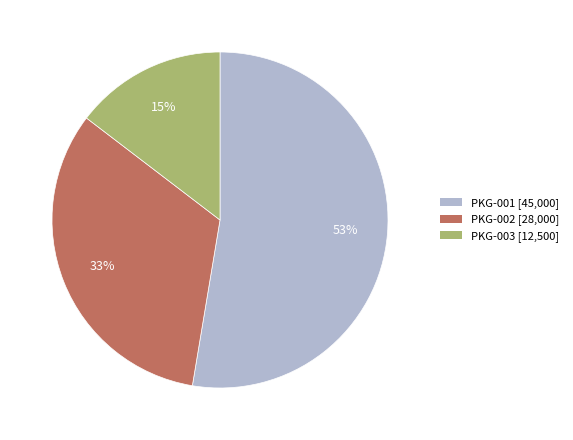

Which category has the biggest portion of the pie?

PKG-001